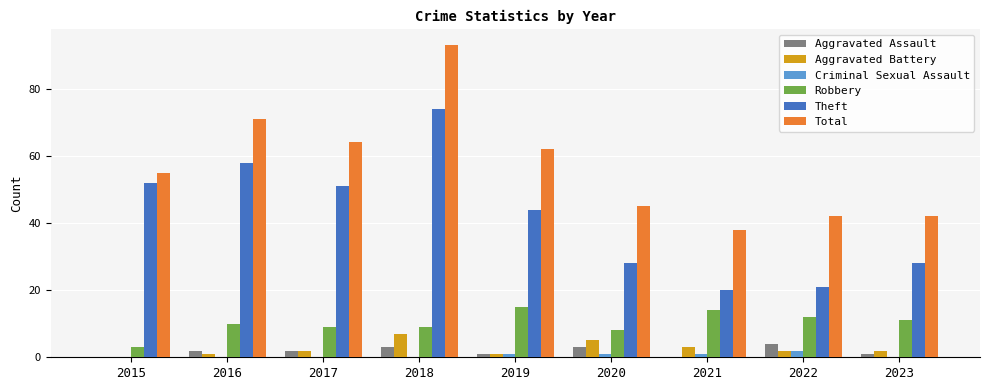

Between 2015 and 2016, which series saw the biggest shift?

Total